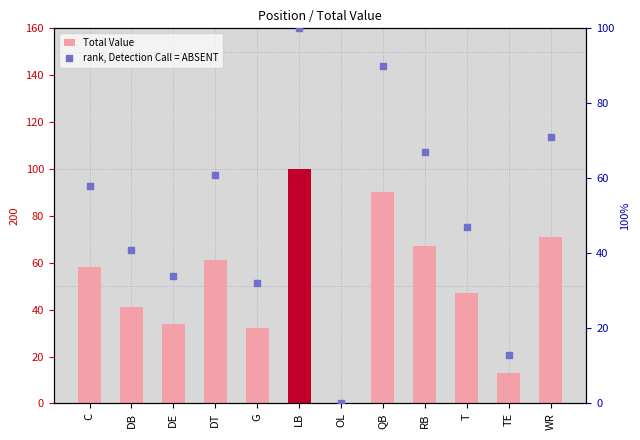

What are all the series names shown in the legend?

Total Value, rank, Detection Call = ABSENT